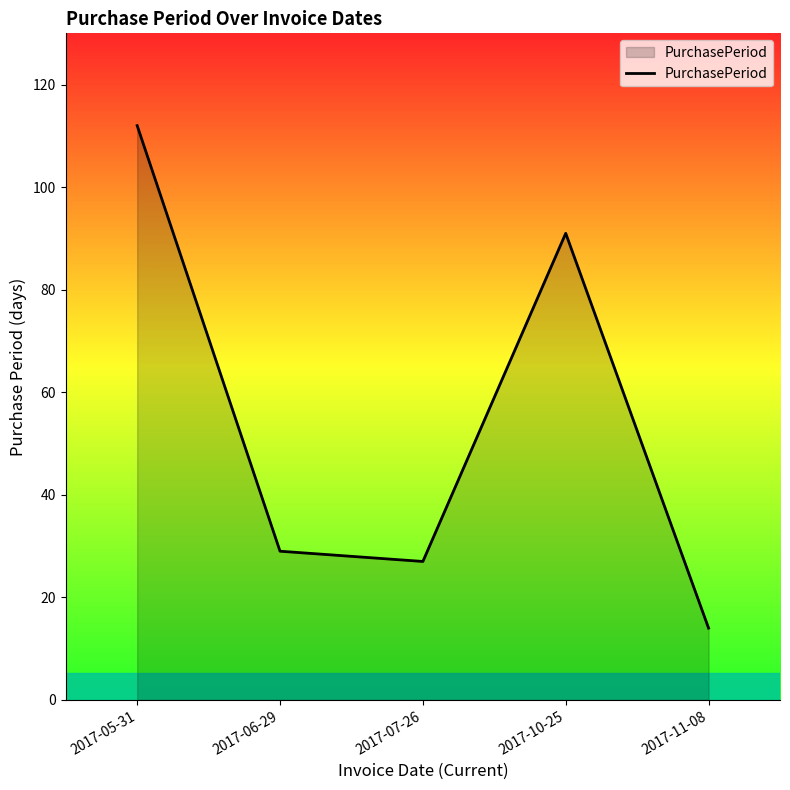

Count the number of categories in the chart.

5